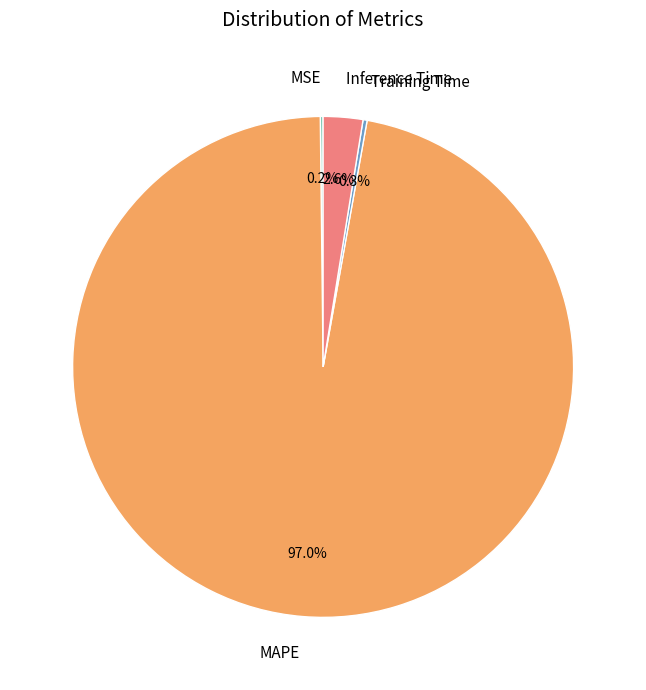

What is the largest slice in the pie chart?

MAPE